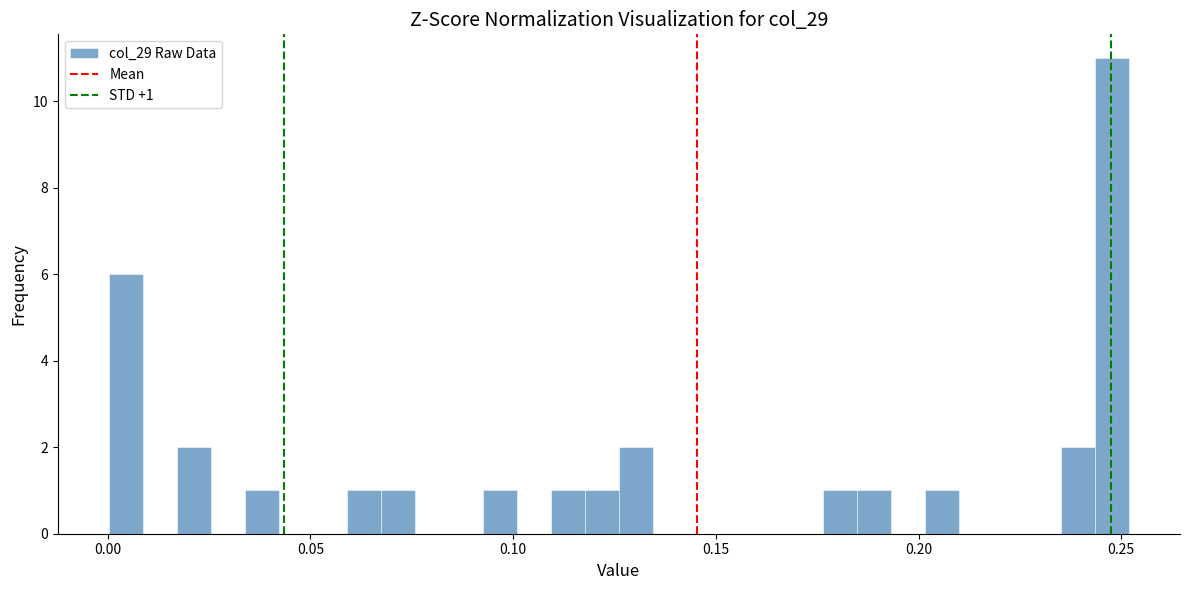

Read against the x-axis, roughly where is the centre of the tallest bar?

0.250